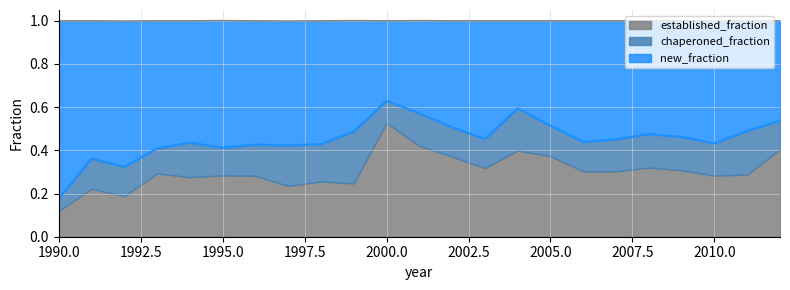

True or false: chaperoned_fraction and established_fraction intersect in this chart.

False